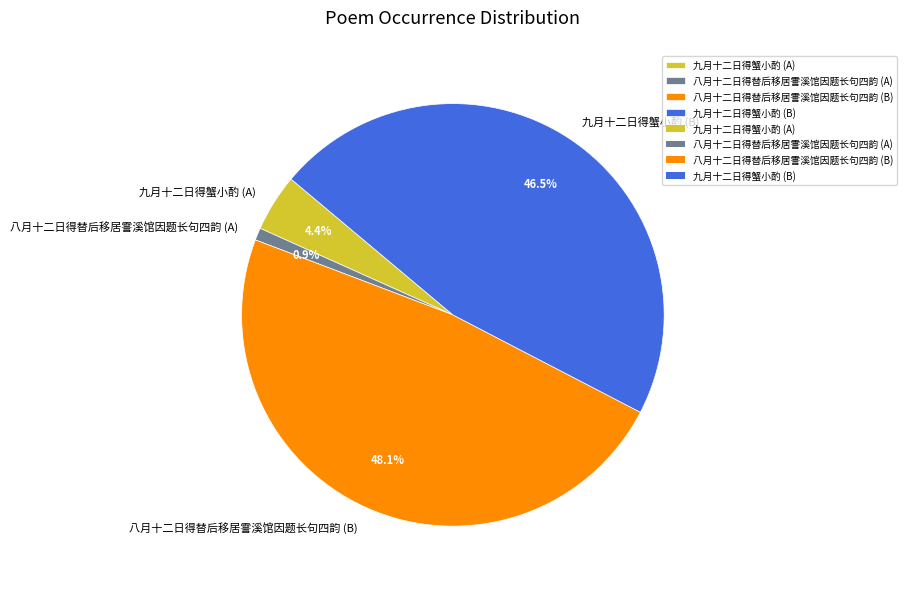

Rank the categories by value from lowest to highest.

八月十二日得替后移居霅溪馆因题长句四韵 (A), 九月十二日得蟹小酌 (A), 九月十二日得蟹小酌 (B), 八月十二日得替后移居霅溪馆因题长句四韵 (B)